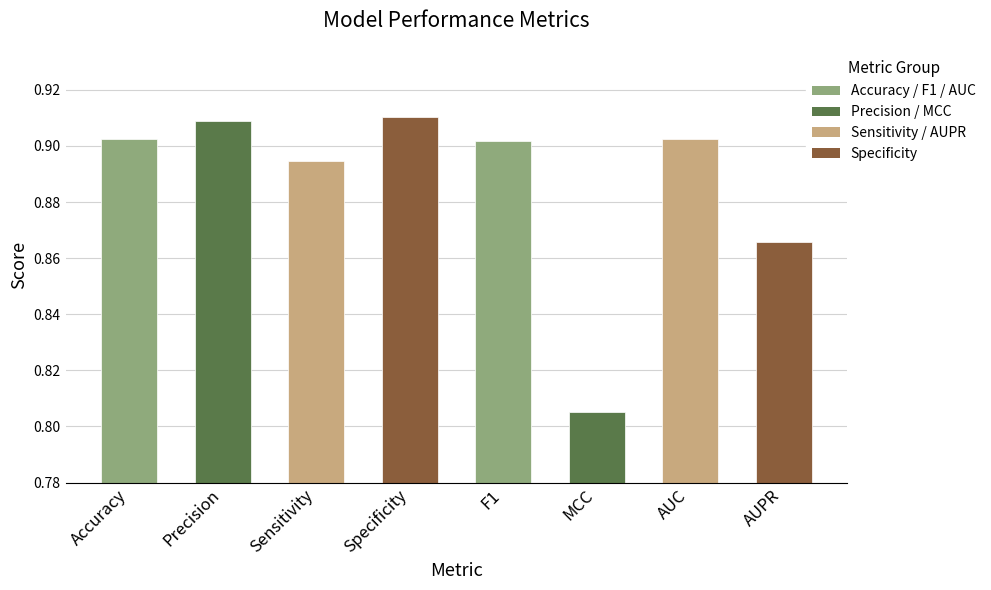

What position from the left is Precision?

2